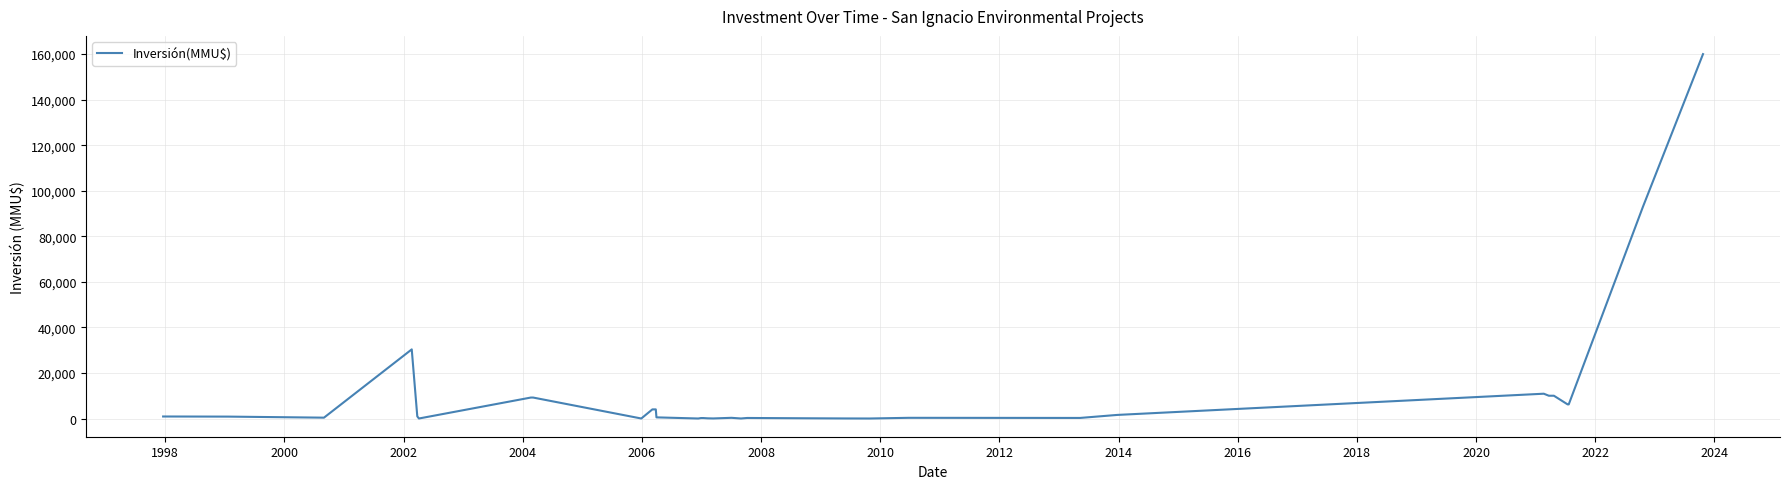

What is the greatest value displayed?

160000